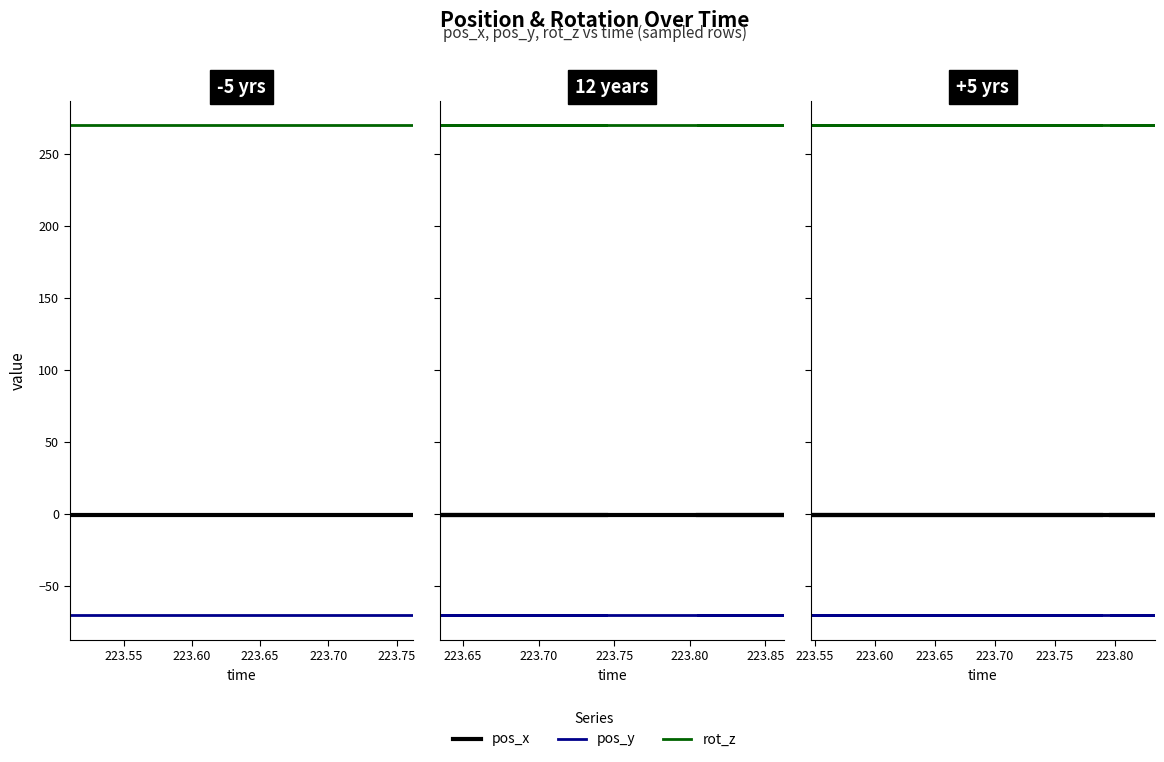

Which series has the largest total across all categories?

rot_z